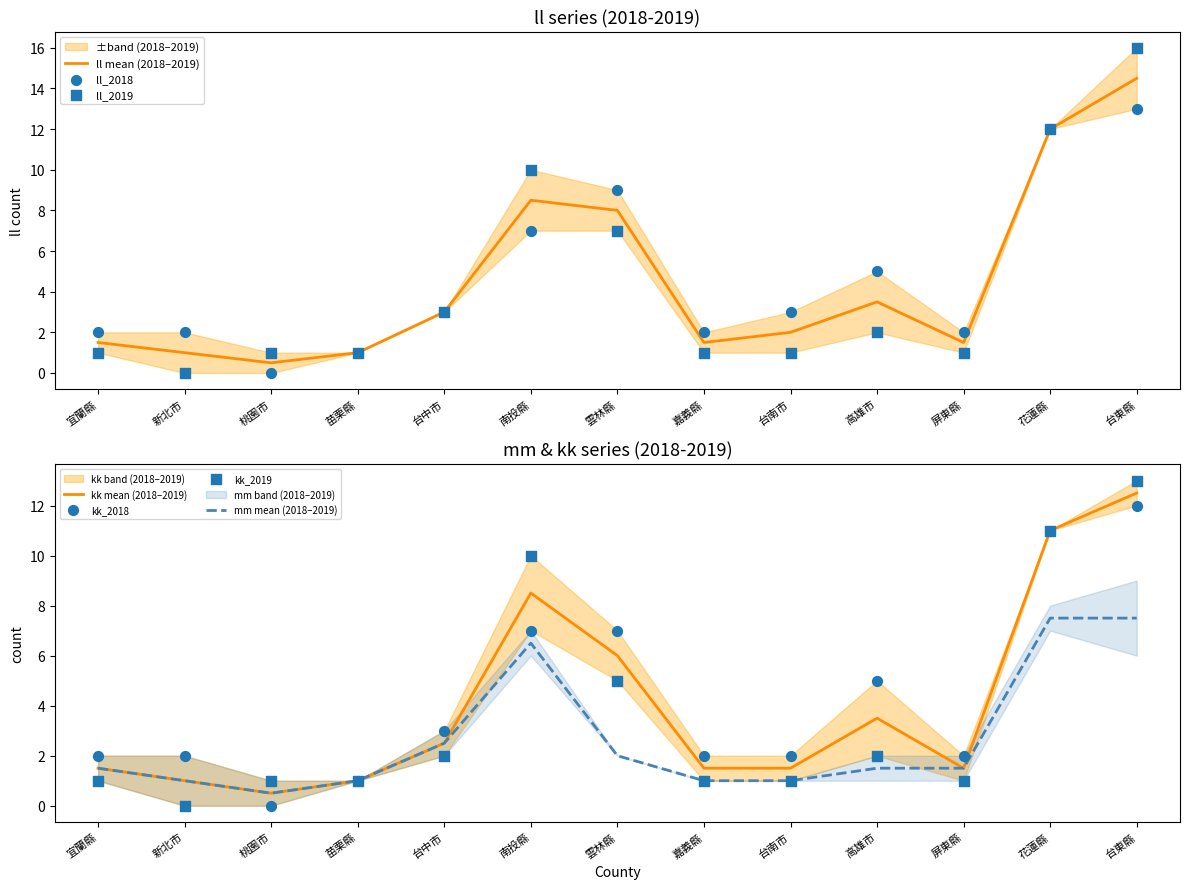

What is the maximum value for mm mean (2018–2019)?

7.5